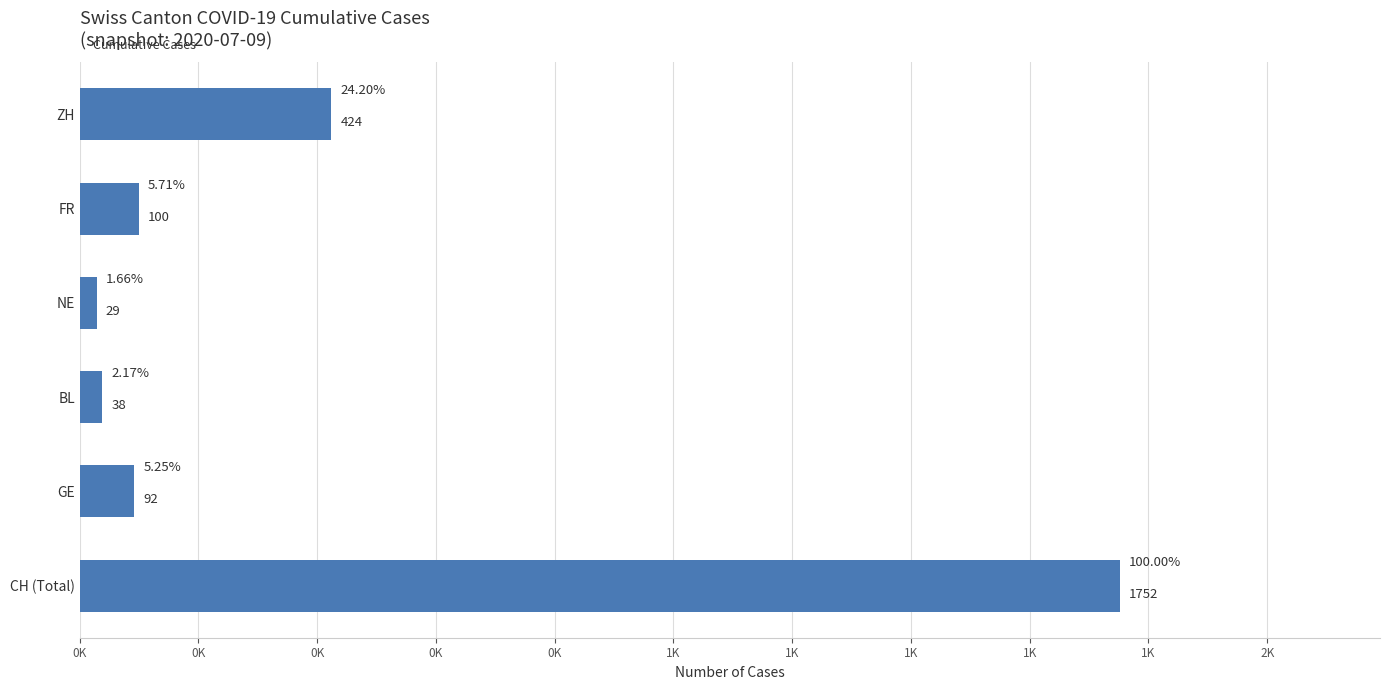

Rank the categories by value from lowest to highest.

NE, BL, GE, FR, ZH, CH (Total)